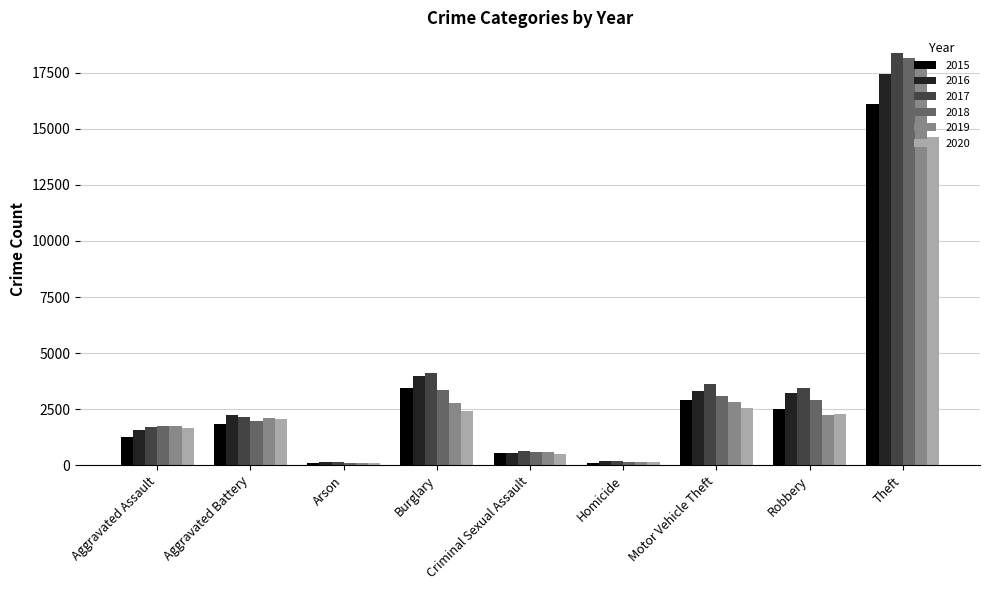

List the series in order of their peak value, highest first.

2017, 2018, 2019, 2016, 2015, 2020